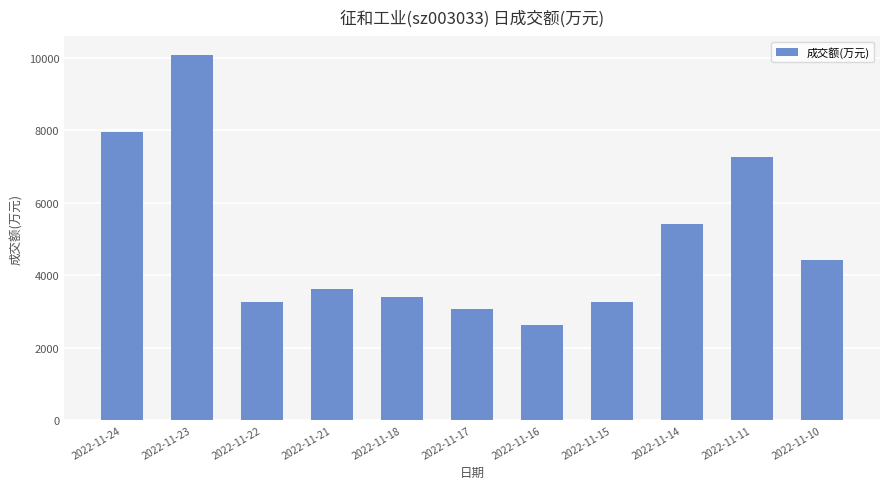

What is the difference between the maximum and minimum values?

7469